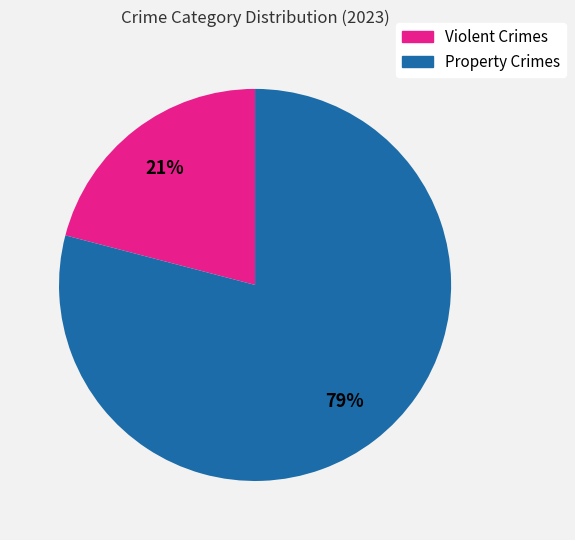

Is there any slice that represents more than half of the pie?

Yes